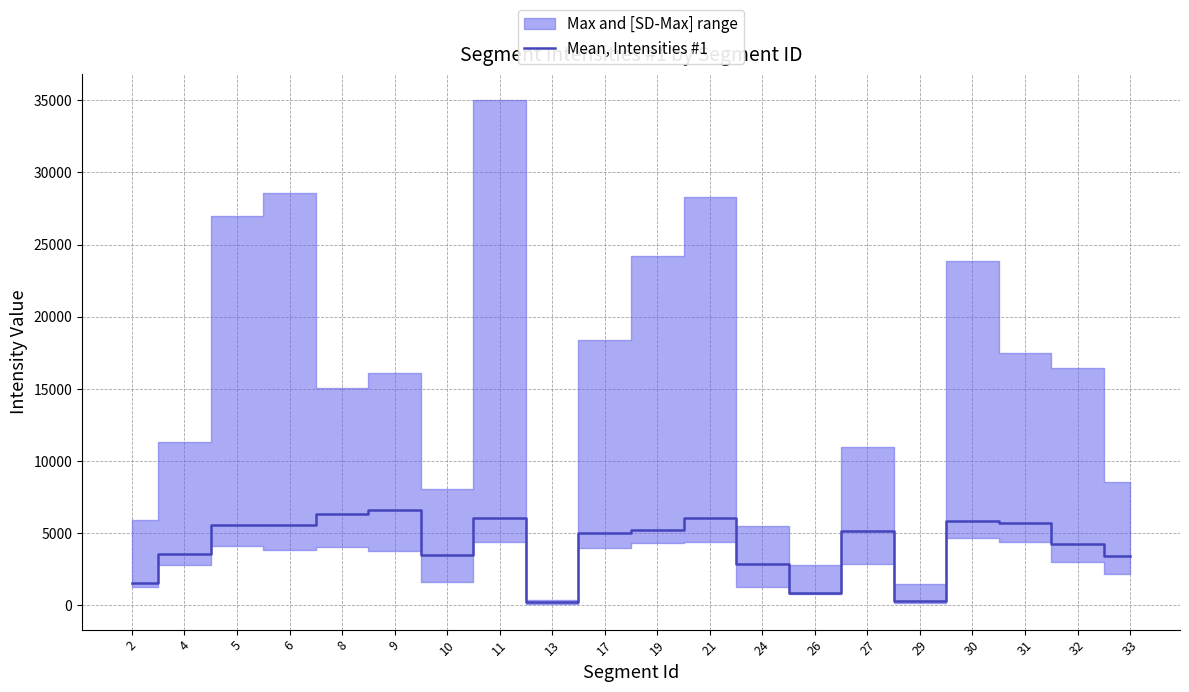

Between 4 and 10, which is larger?

4